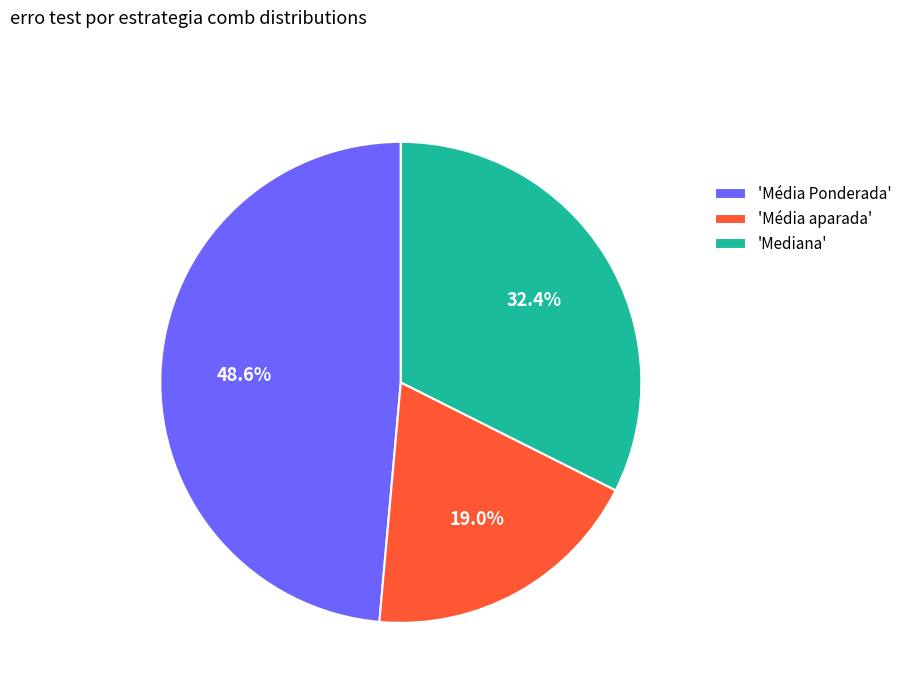

Which has a higher value, 'Média aparada' or 'Média Ponderada'?

'Média Ponderada'